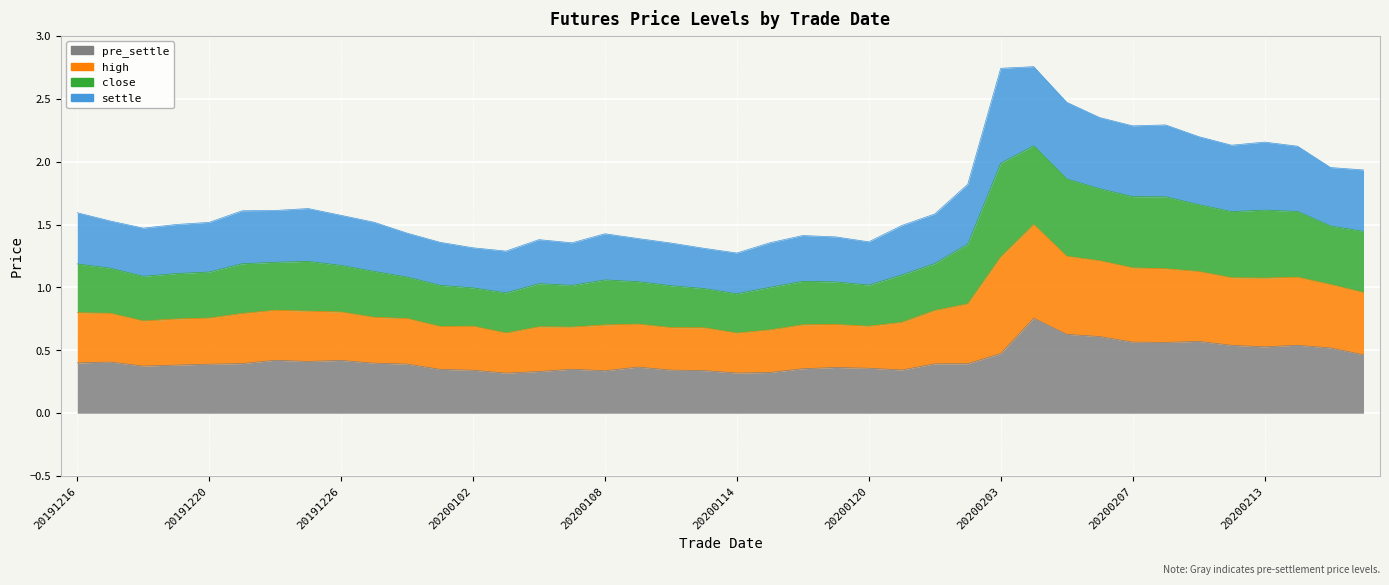

What is the lowest value of the pre_settle series?

0.3